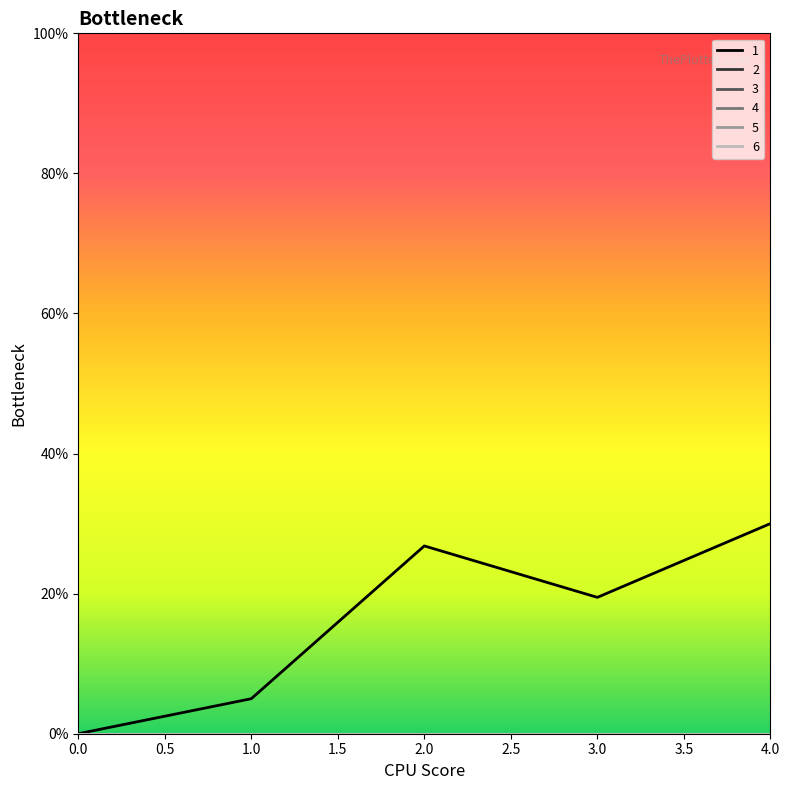

Between 0.0 and 1.0, which series saw the biggest shift?

series_1